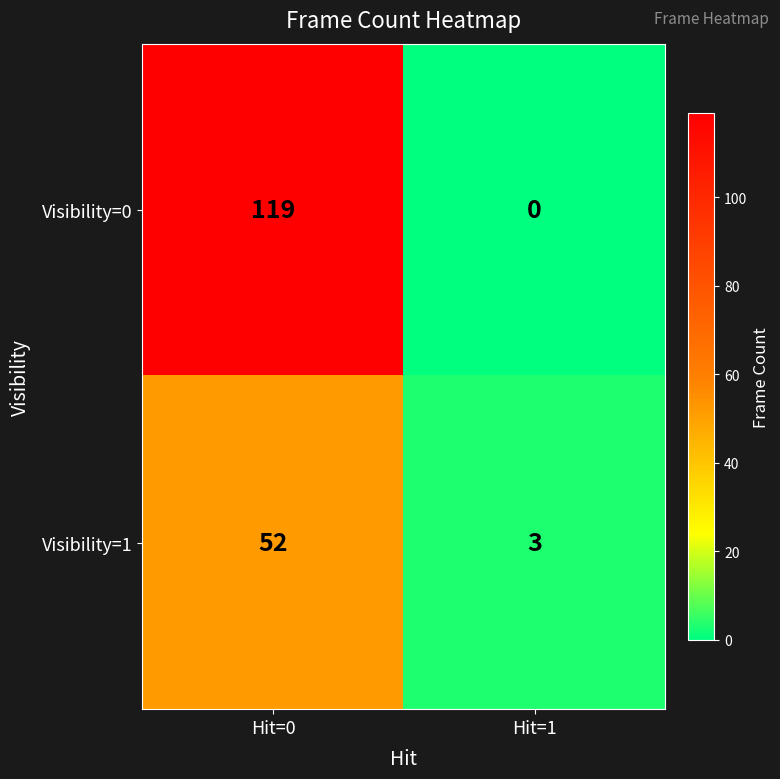

Between Hit=0 and Hit=1, which series saw the biggest shift?

Visibility=0